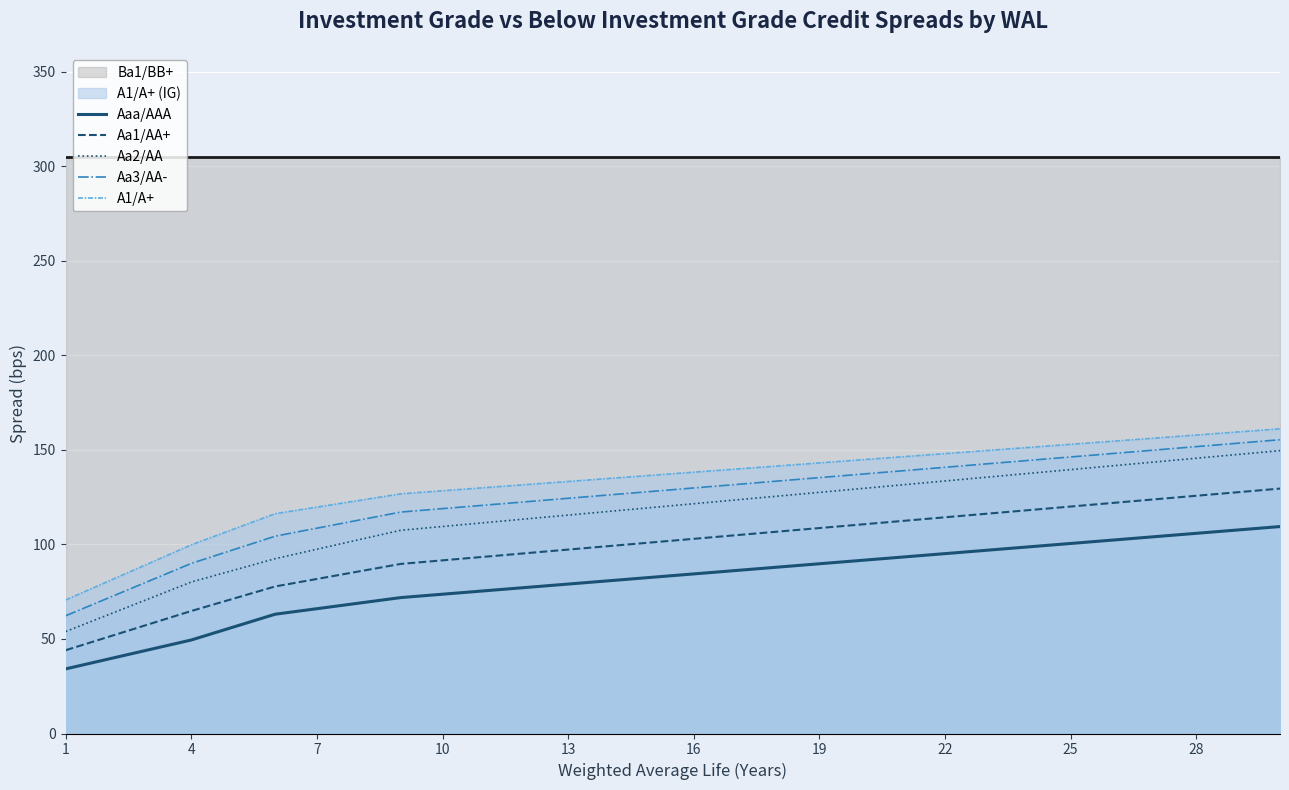

The Aa2/AA series shows 121.6 at 16. True or false?

True